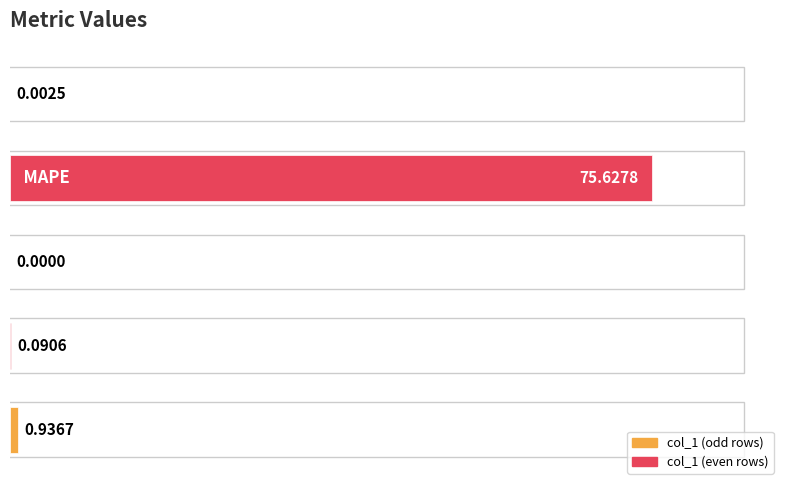

What is the sum of all values?

76.7